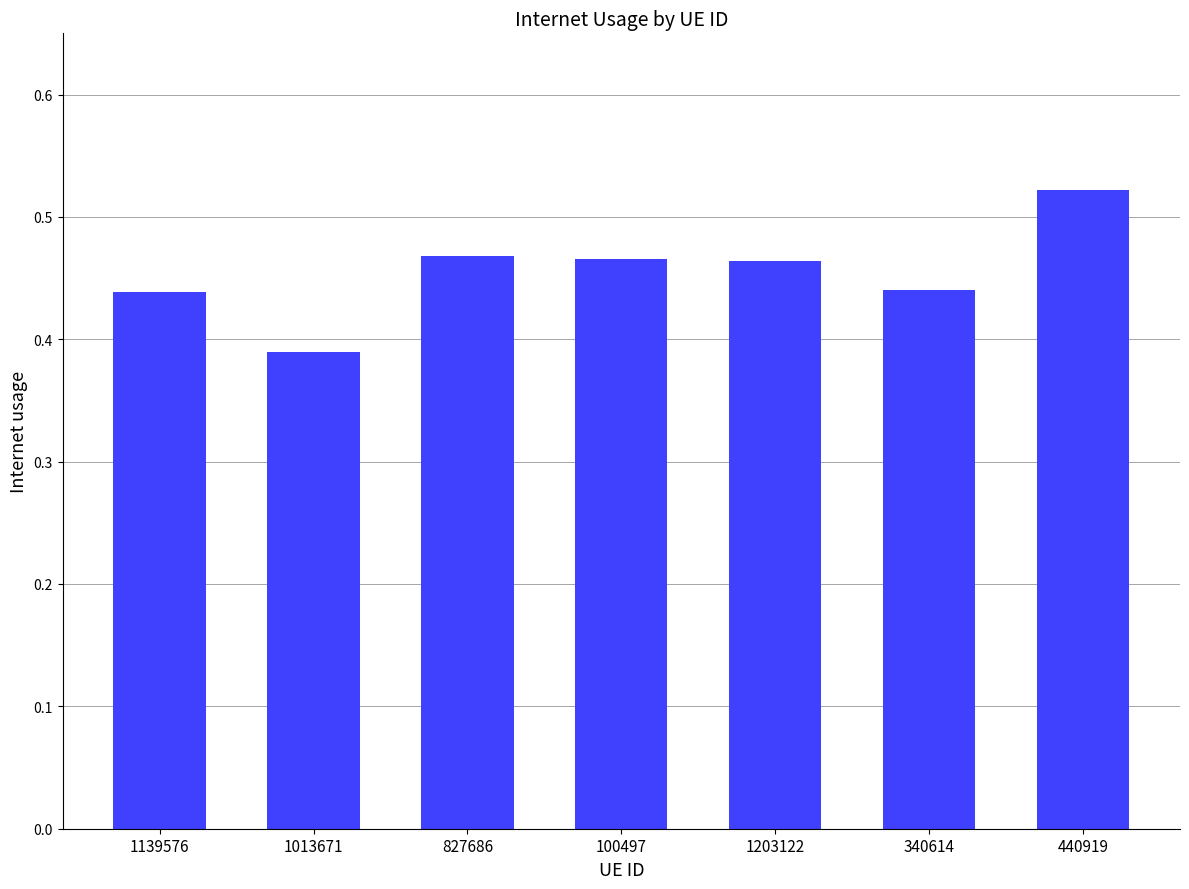

The chart shows a value of 0.1 at 827686. True or false?

False